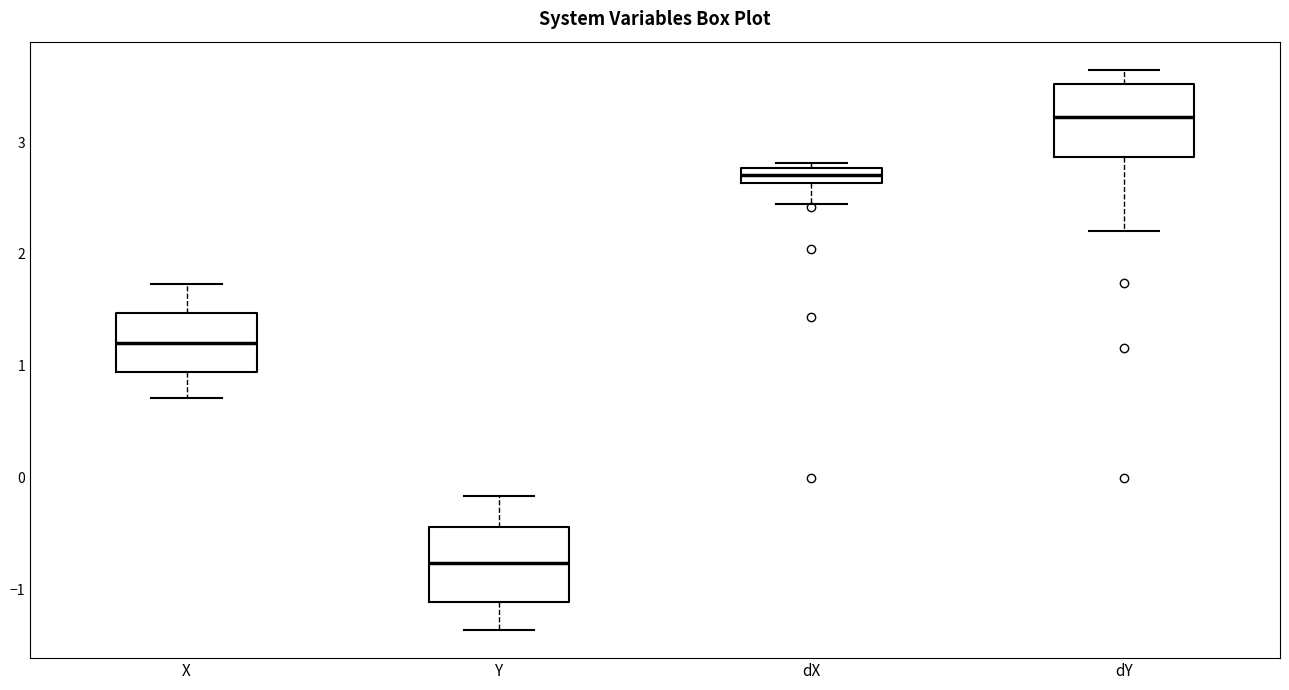

Where is the lower edge of the box for Y on the y-axis? The values are not printed on the chart, so give them approximately, as read against the axis.

-1.1